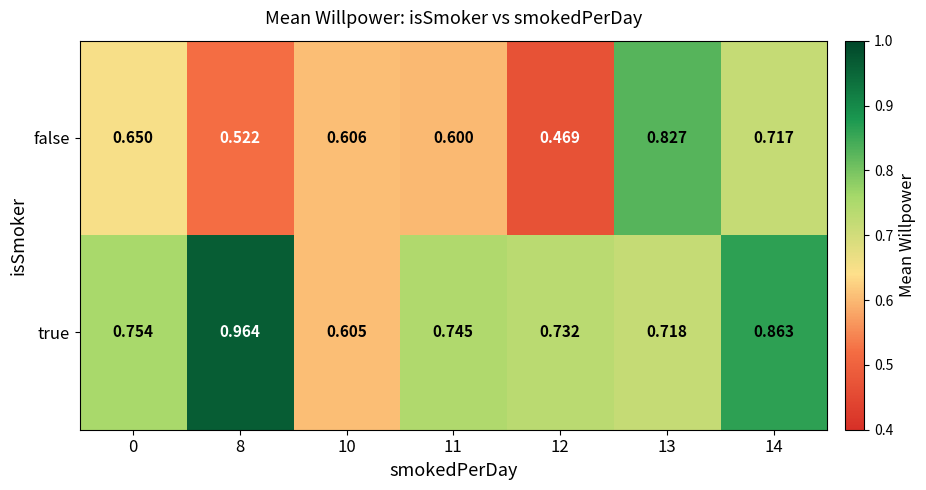

What is the difference between the highest and lowest values at 11?

0.1